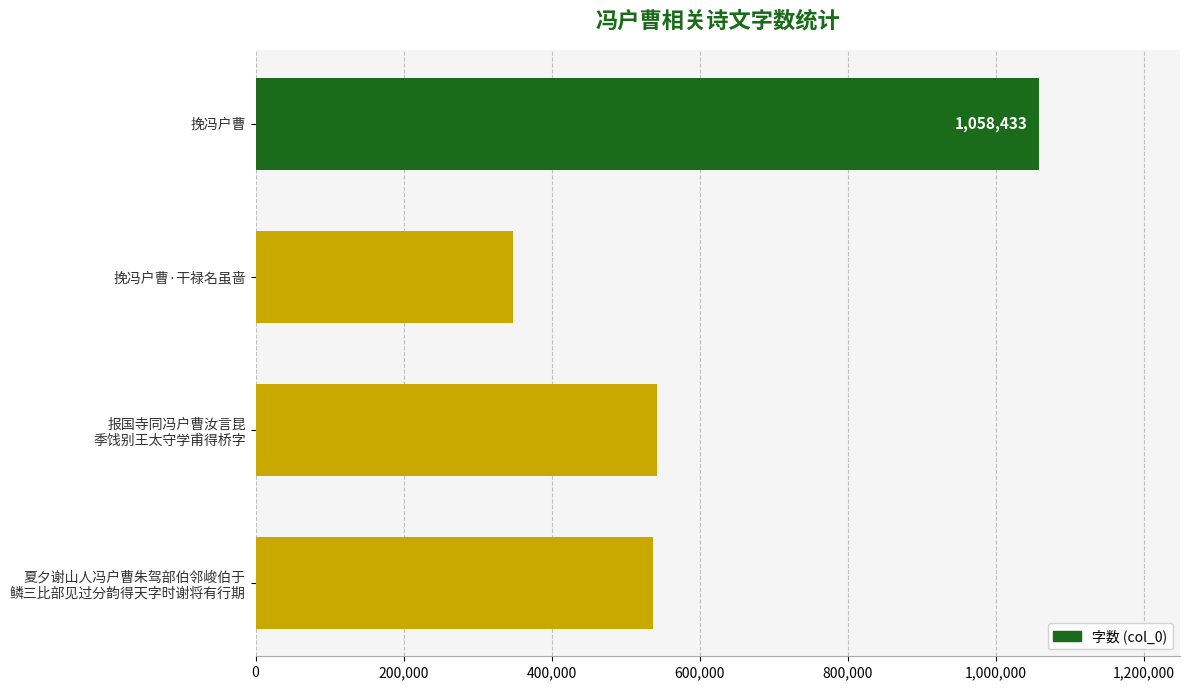

At which label is the value closest to 703095?

报国寺同冯户曹汝言昆
季饯别王太守学甫得桥字